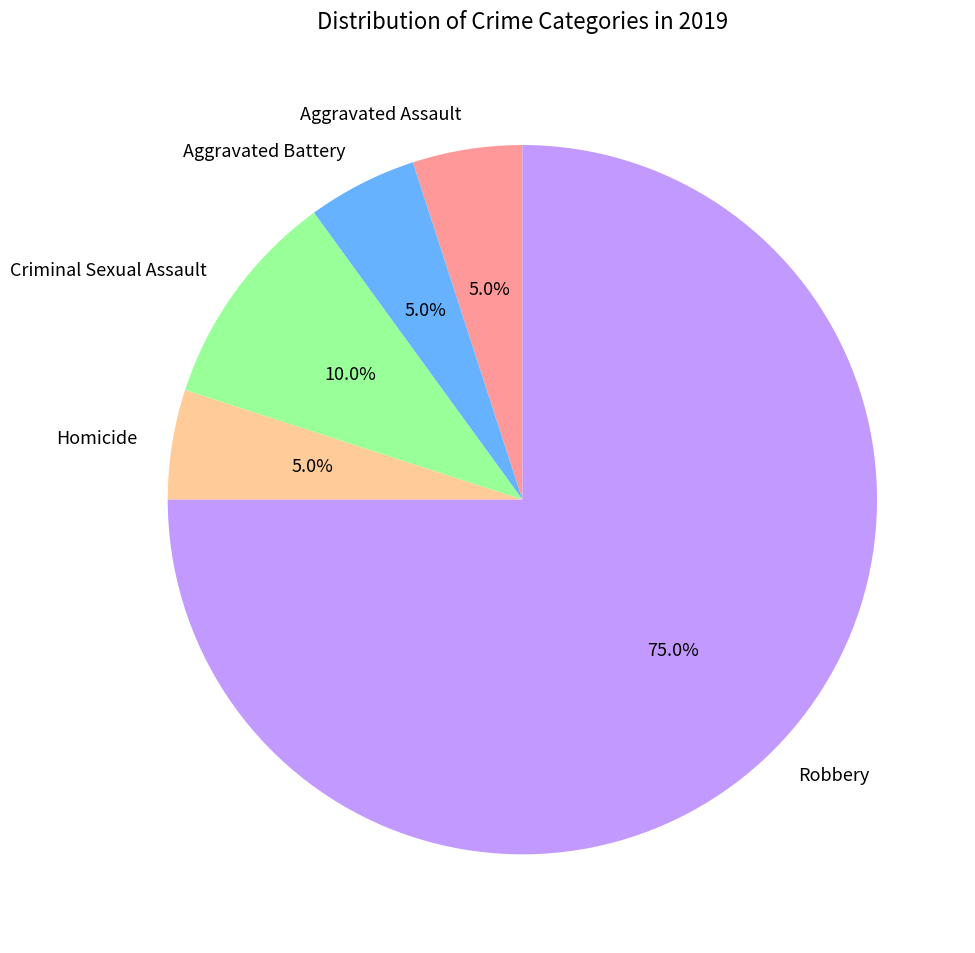

To the nearest percent, what percentage of the pie is Robbery?

75%